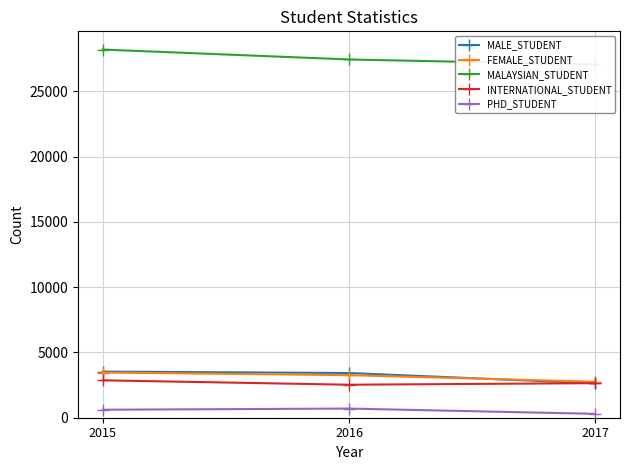

Does the chart have visible grid lines?

Yes